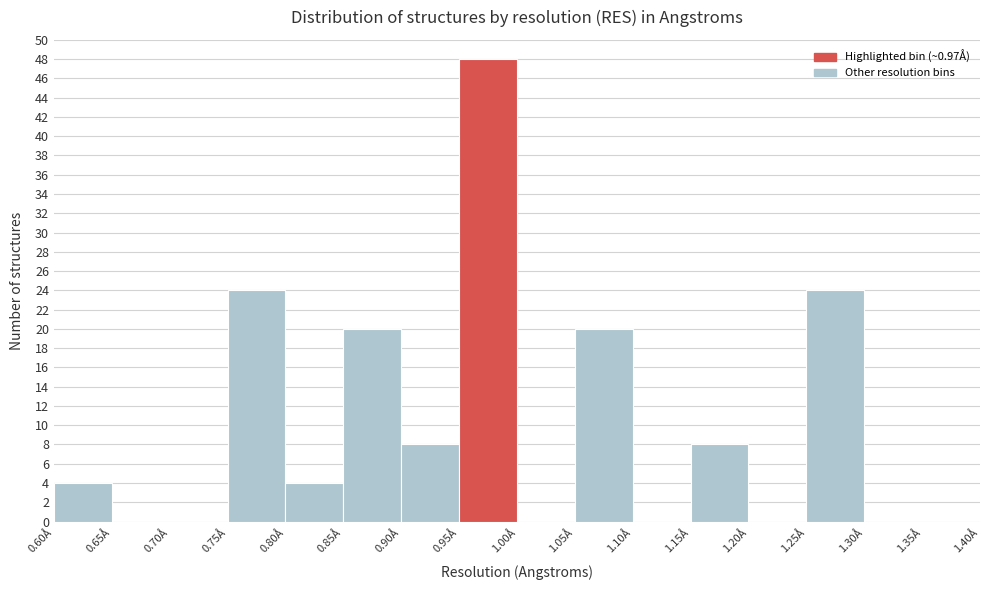

How tall is the bar that spans 1.25 to 1.30 on the x-axis? The values are not printed on the chart, so give them approximately, as read against the axis.

24